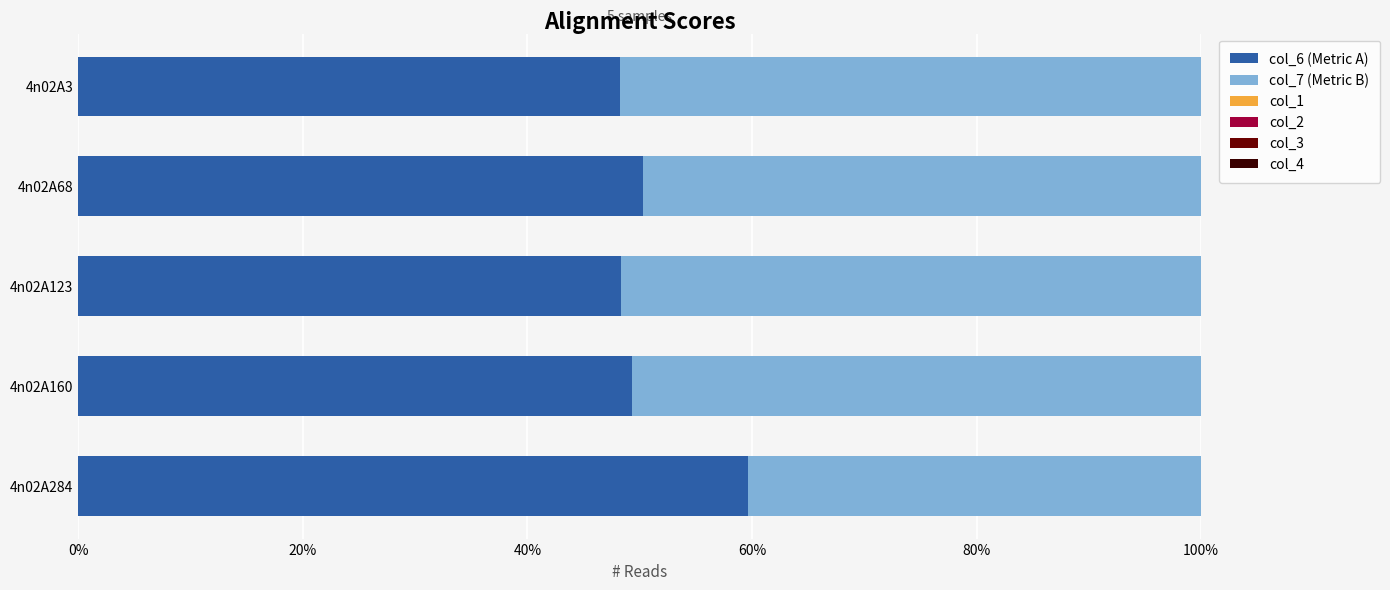

What is the difference between the maximum and second lowest values in the col_6 (Metric A) series?

11.4